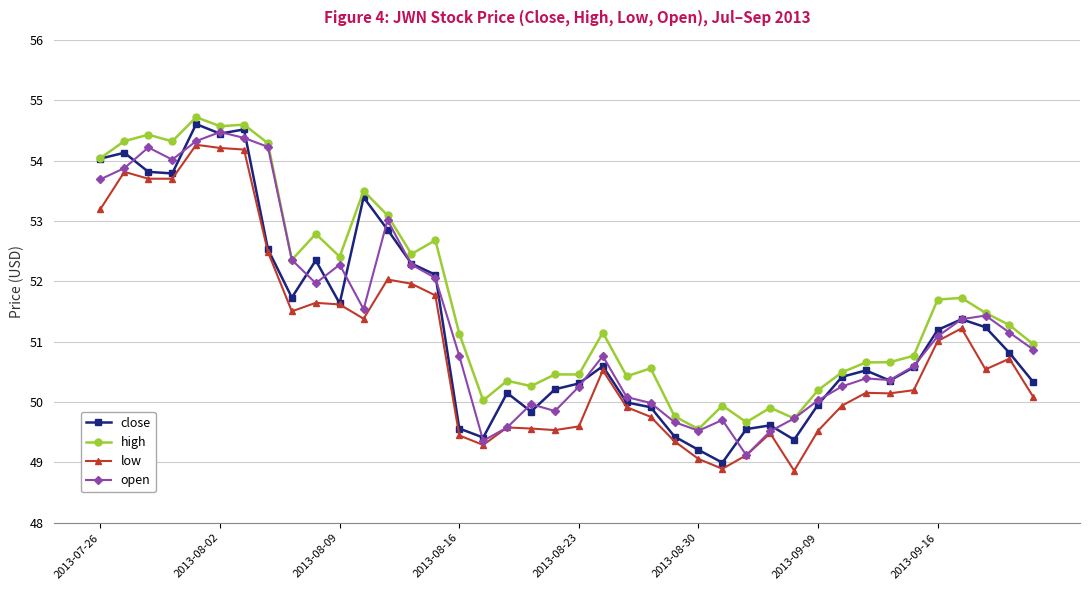

True or false: high has more than 2 interior local peaks.

True